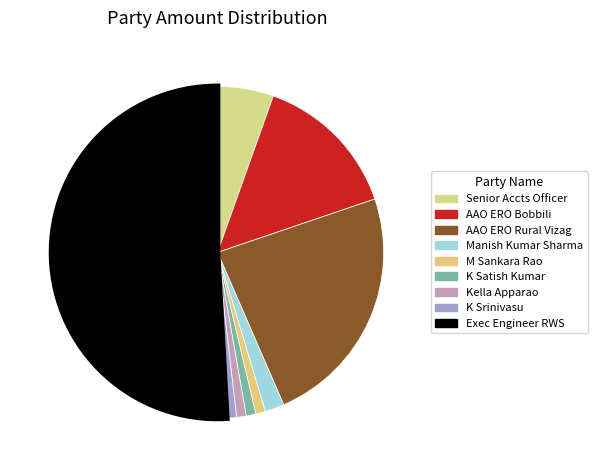

Count the number of slices in the pie.

9